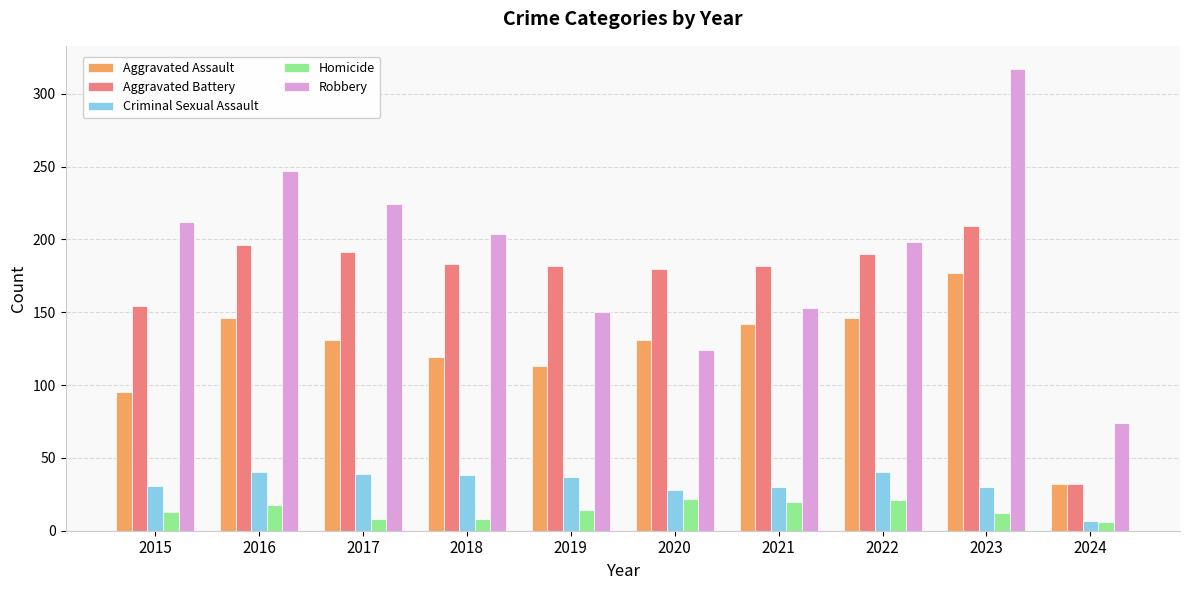

At which label does Criminal Sexual Assault reach its minimum?

2024